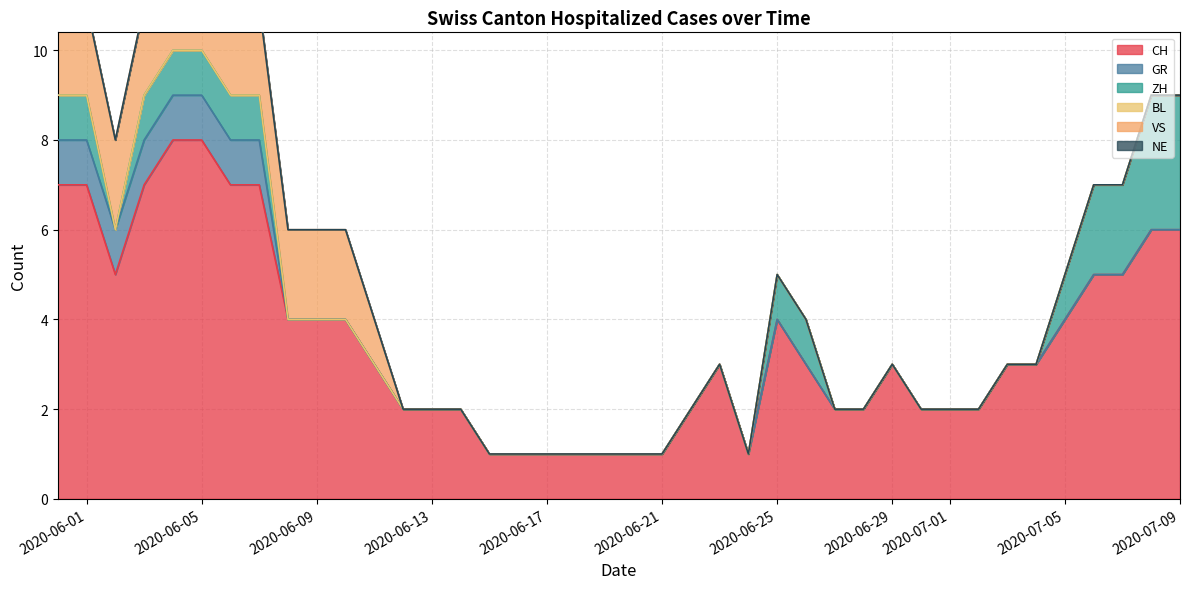

Reading left to right, extract all data points from this chart.

CH: 7	7	5	7	8	8	7	7	4	4	4	3	2	2	2	1	1	1	1	1	1	1	2	3	1	4	3	2	2	3	2	2	2	3	3	4	5	5	6	6
GR: 1	1	1	1	1	1	1	1	0	0	0	0	0	0	0	0	0	0	0	0	0	0	0	0	0	0	0	0	0	0	0	0	0	0	0	0	0	0	0	0
ZH: 1	1	0	1	1	1	1	1	0	0	0	0	0	0	0	0	0	0	0	0	0	0	0	0	0	1	1	0	0	0	0	0	0	0	0	1	2	2	3	3
BL: 0	0	0	0	0	0	0	0	0	0	0	0	0	0	0	0	0	0	0	0	0	0	0	0	0	0	0	0	0	0	0	0	0	0	0	0	0	0	0	0
VS: 2	2	2	2	2	2	2	2	2	2	2	1	0	0	0	0	0	0	0	0	0	0	0	0	0	0	0	0	0	0	0	0	0	0	0	0	0	0	0	0
NE: 0	0	0	0	0	0	0	0	0	0	0	0	0	0	0	0	0	0	0	0	0	0	0	0	0	0	0	0	0	0	0	0	0	0	0	0	0	0	0	0